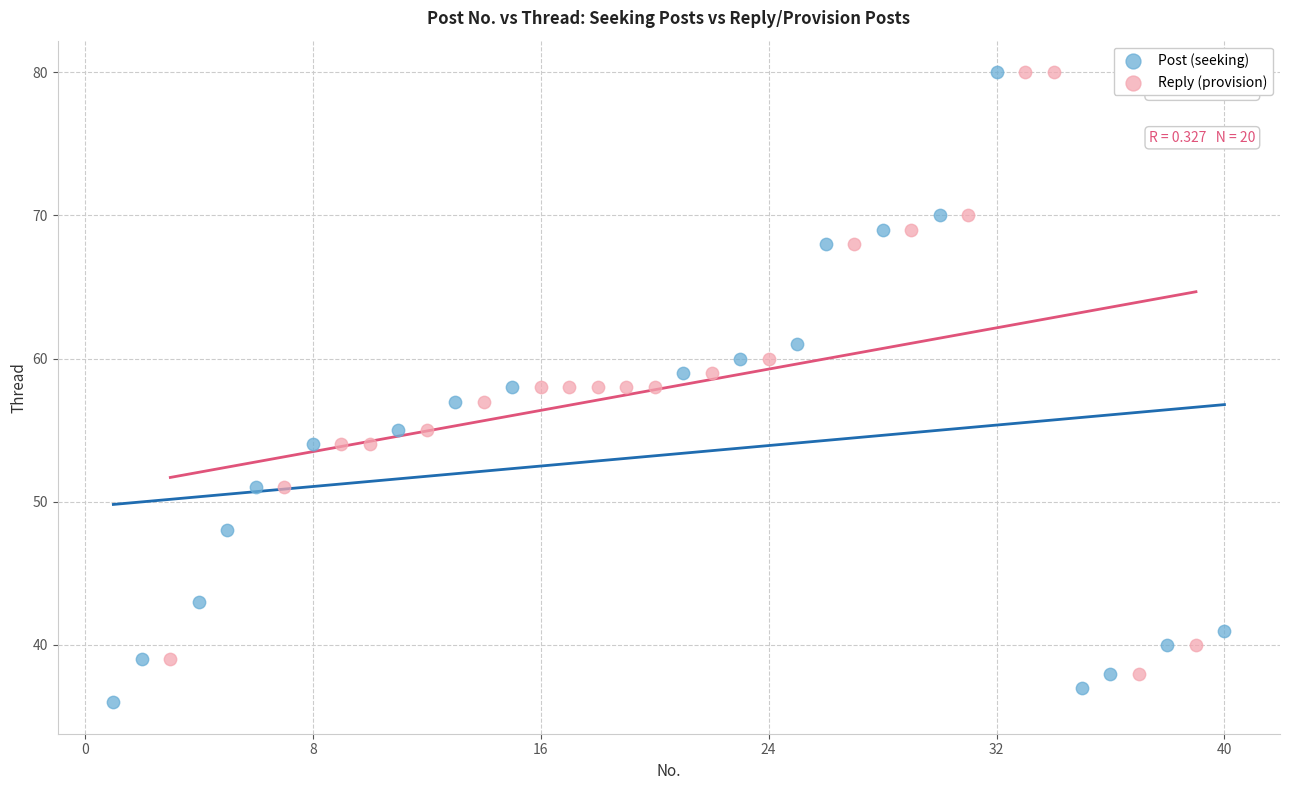

Which series contains the lowest Y value?

Post (seeking)